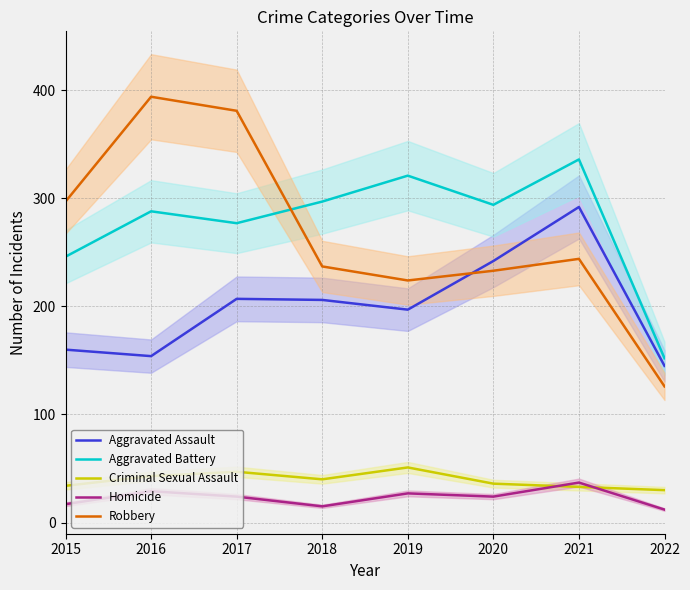

Which series has the largest total across all categories?

Aggravated Battery